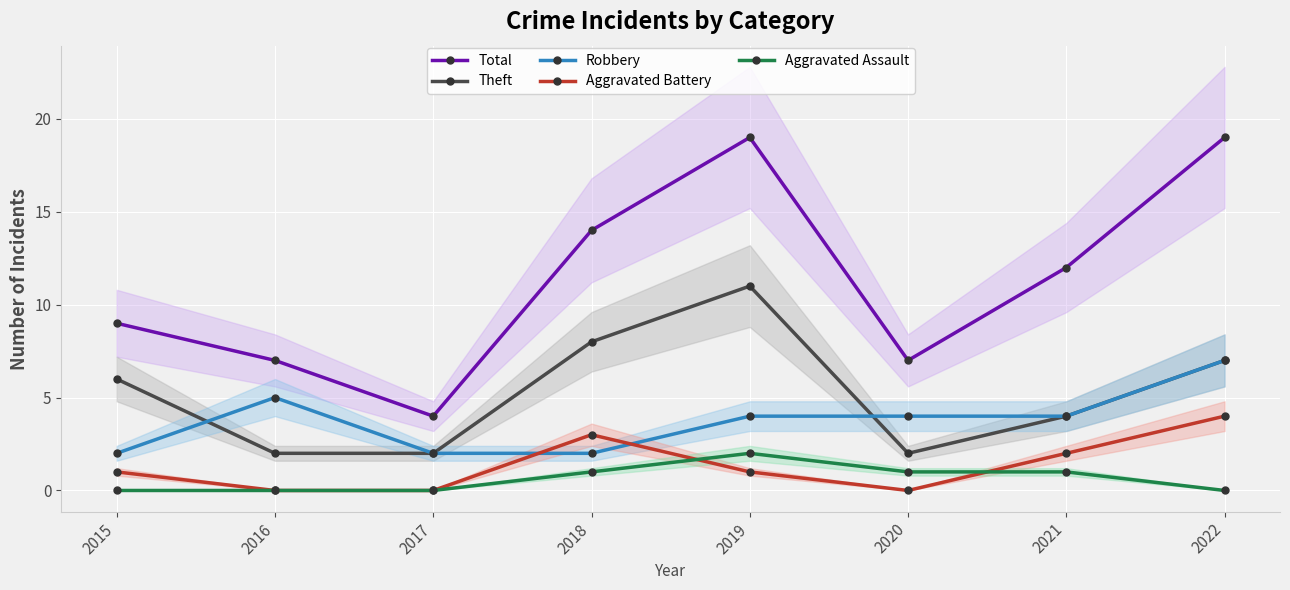

Reading right to left, what are all the values shown in this chart?

Total: 2022=19	2021=12	2020=7	2019=19	2018=14	2017=4	2016=7	2015=9
Theft: 2022=7	2021=4	2020=2	2019=11	2018=8	2017=2	2016=2	2015=6
Robbery: 2022=7	2021=4	2020=4	2019=4	2018=2	2017=2	2016=5	2015=2
Aggravated Battery: 2022=4	2021=2	2020=0	2019=1	2018=3	2017=0	2016=0	2015=1
Aggravated Assault: 2022=0	2021=1	2020=1	2019=2	2018=1	2017=0	2016=0	2015=0